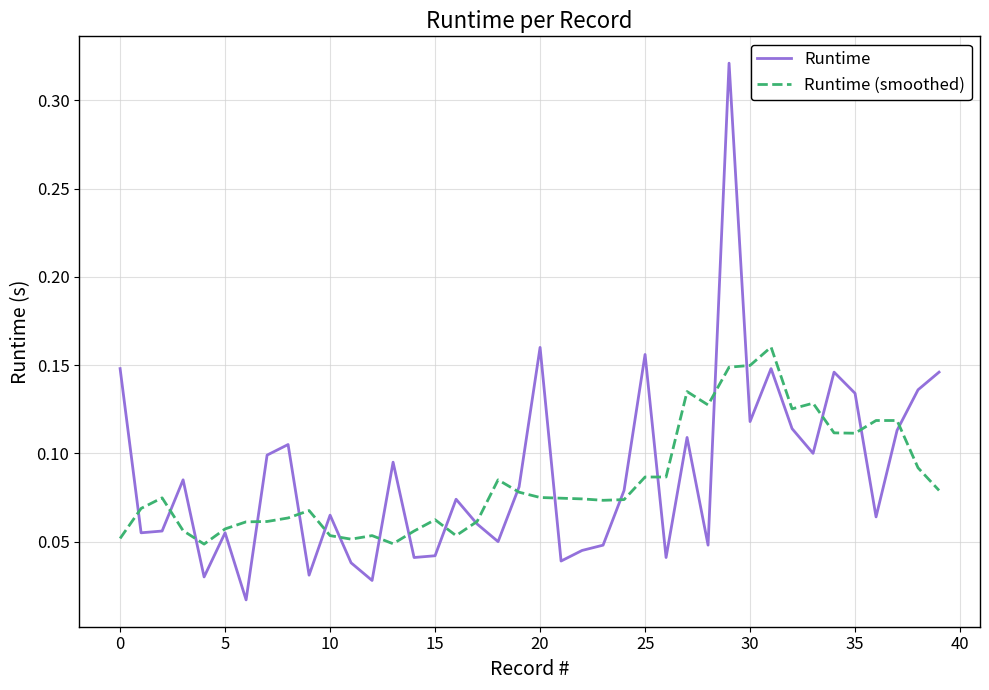

List the series in order of their peak value, highest first.

Runtime, Runtime (smoothed)